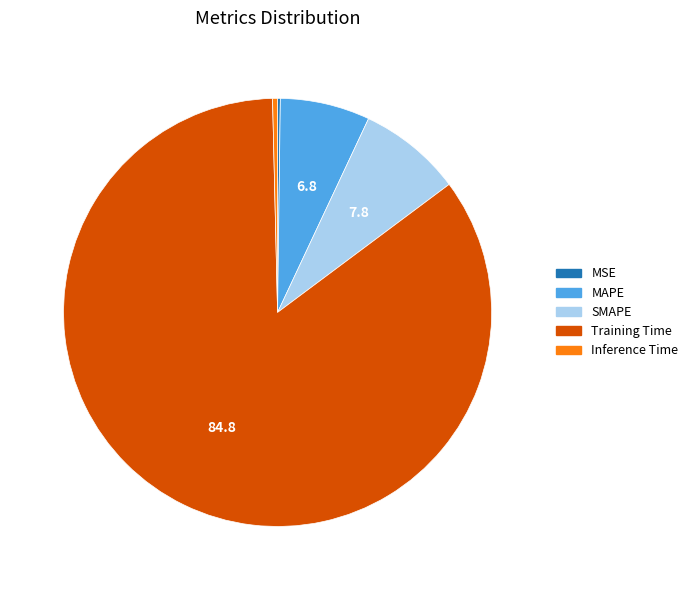

Do SMAPE and MAPE together represent more than half of the pie?

No